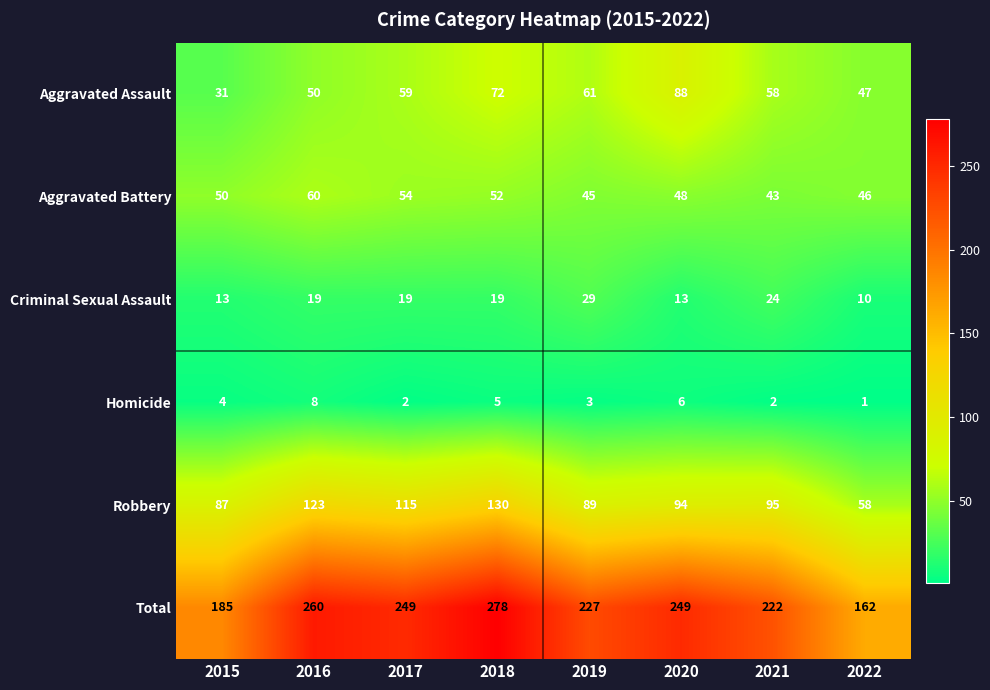

Which series has the largest range (max minus min)?

Total